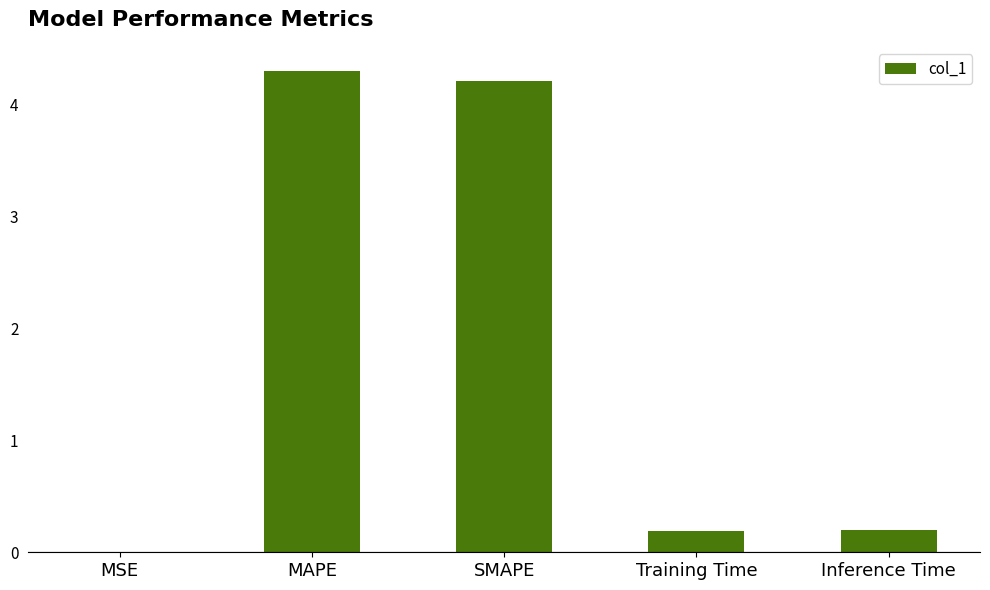

Read the value at Training Time.

0.2